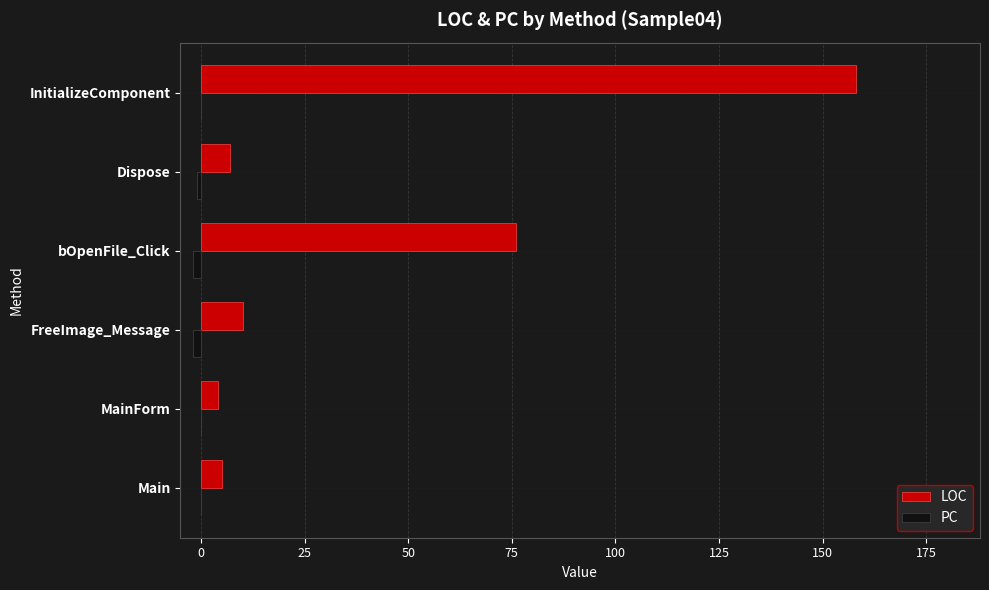

How many series are shown in this chart?

2